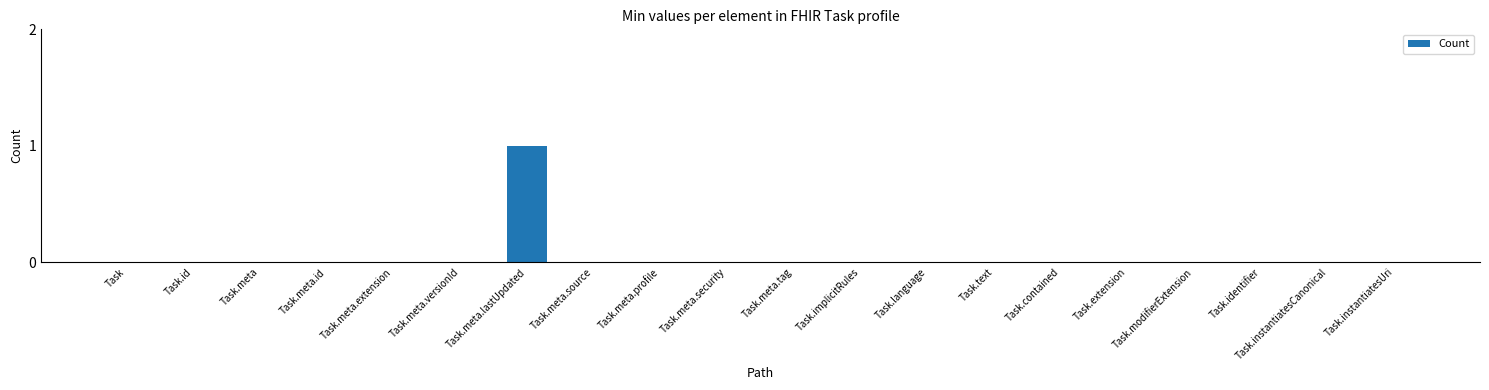

The value at Task.extension is 0. True or false?

True